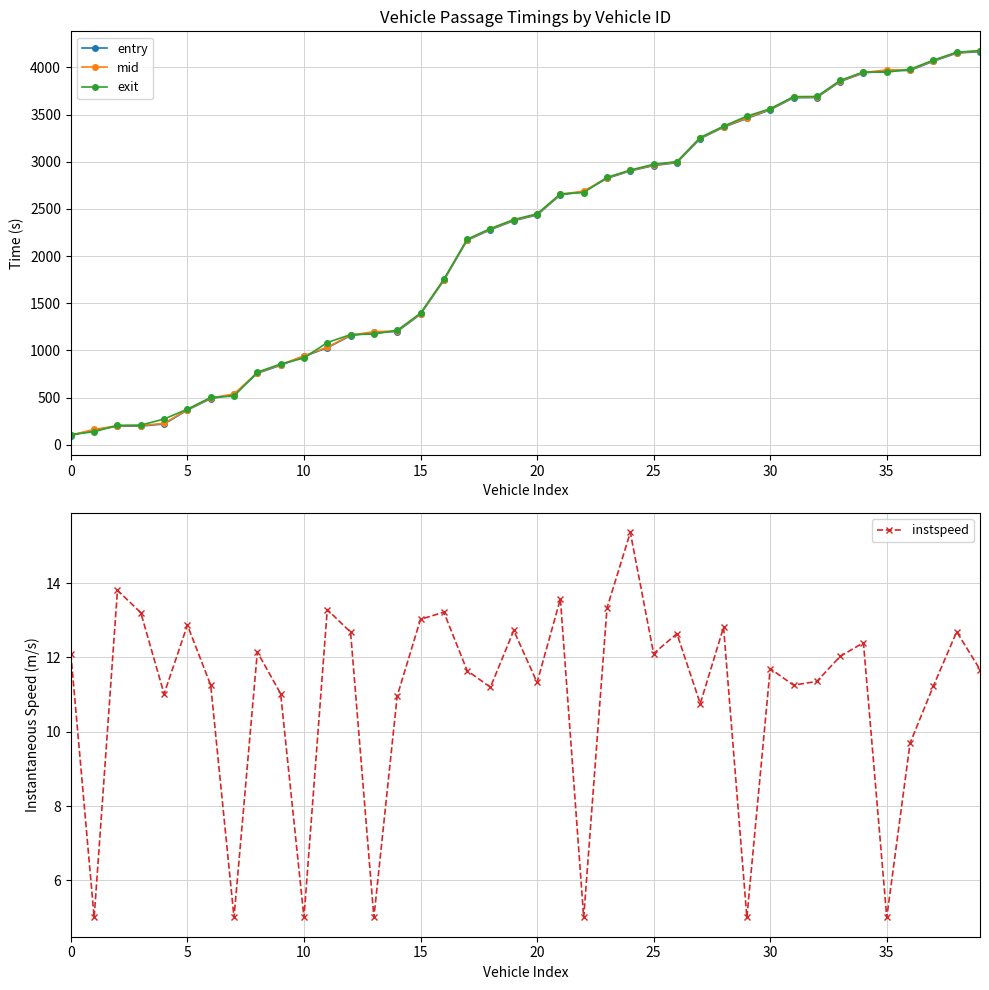

True or false: entry has a value of 1200.0 at 14.

True